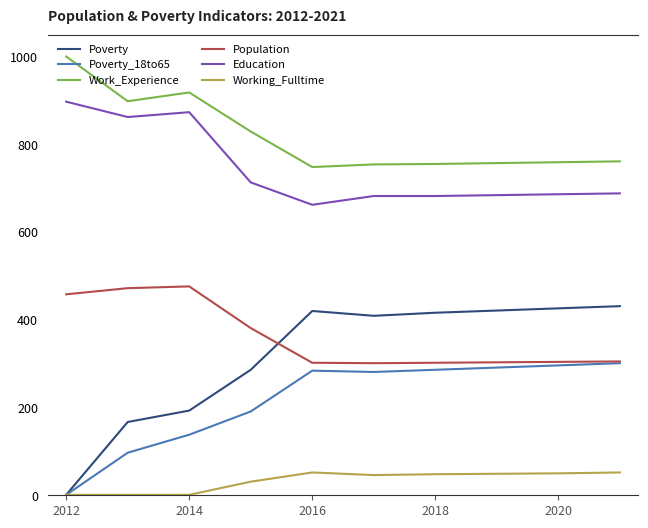

What is the highest value of the Population series?

476